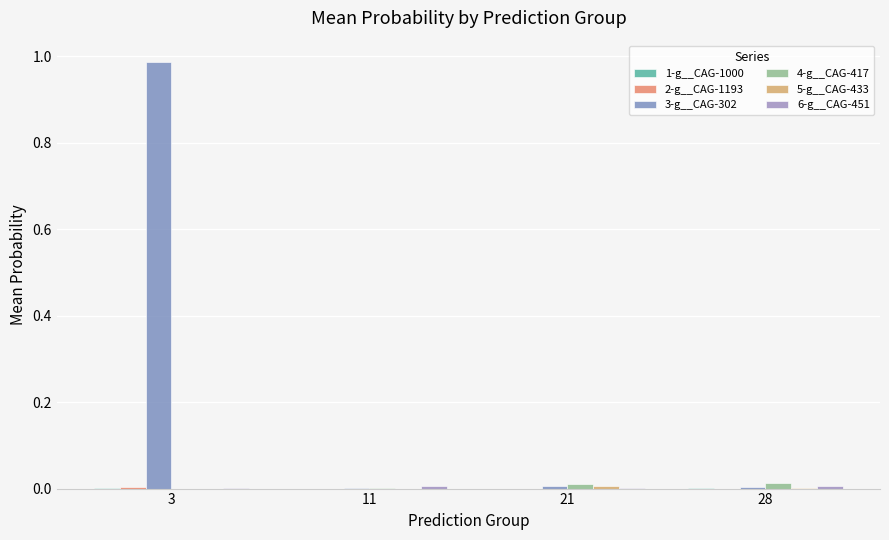

Reading left to right, transcribe all the data shown in this chart.

1-g__CAG-1000: 0.0	0.0	0.0	0.0
2-g__CAG-1193: 0.0	0.0	0.0	0.0
3-g__CAG-302: 1.0	0.0	0.0	0.0
4-g__CAG-417: 0.0	0.0	0.0	0.0
5-g__CAG-433: 0.0	0.0	0.0	0.0
6-g__CAG-451: 0.0	0.0	0.0	0.0